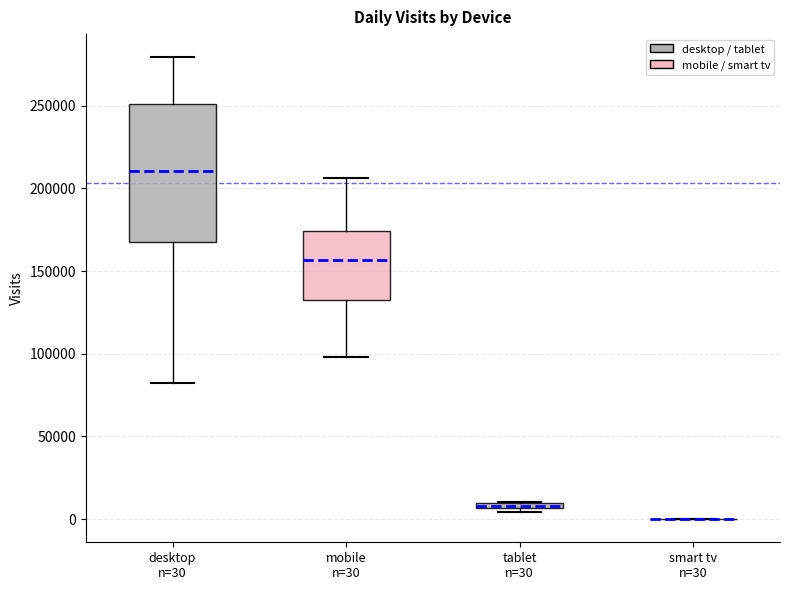

Where is the upper edge of the box for tablet n=30 on the y-axis? The values are not printed on the chart, so give them approximately, as read against the axis.

10000